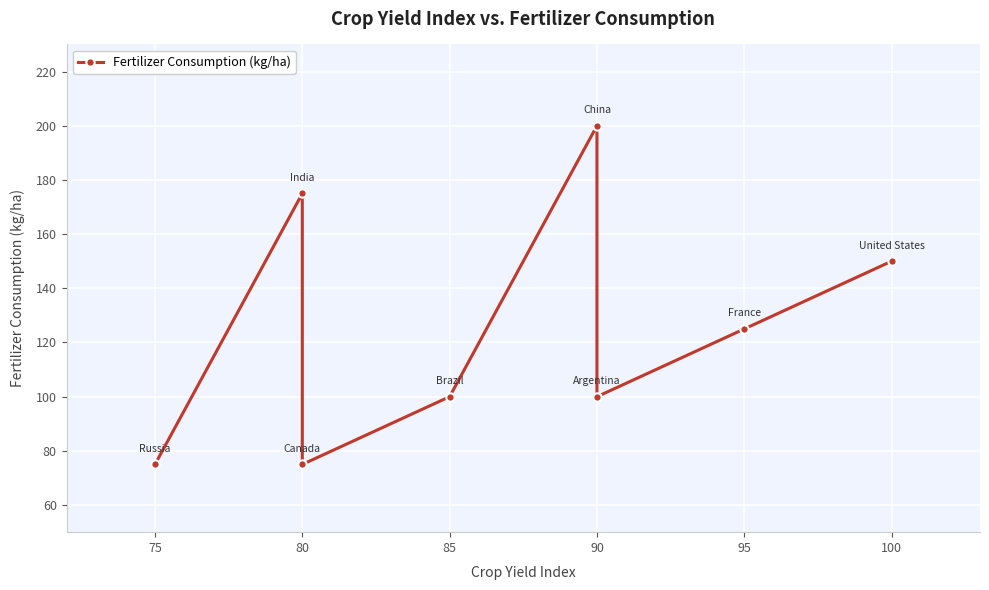

How many points are higher than both their immediate neighbors (excluding endpoints)?

2